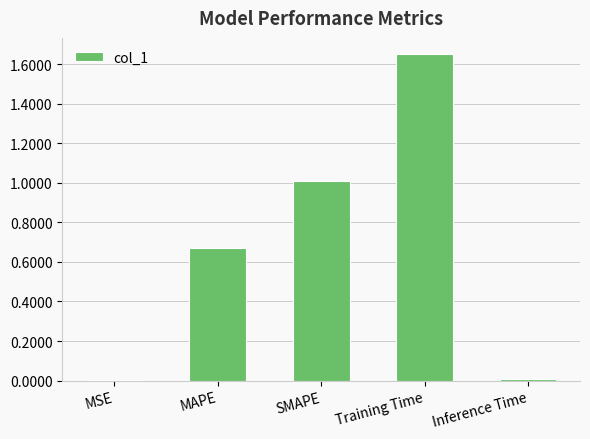

Read the value at SMAPE.

1.0